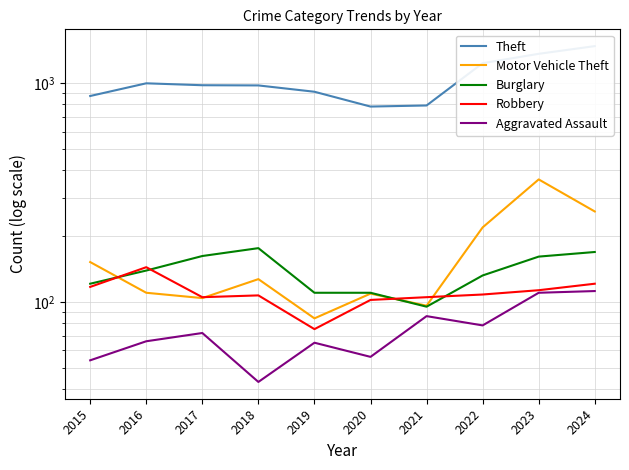

What are all the series names shown in the legend?

Theft, Motor Vehicle Theft, Burglary, Robbery, Aggravated Assault